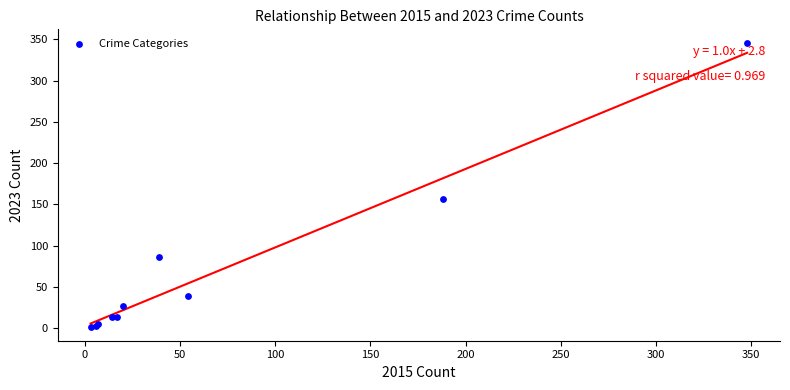

What Y value in the scatter plot is closest to 173?

156